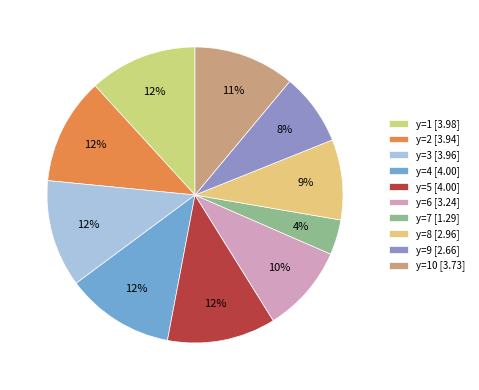

Is there a majority slice in this chart?

No